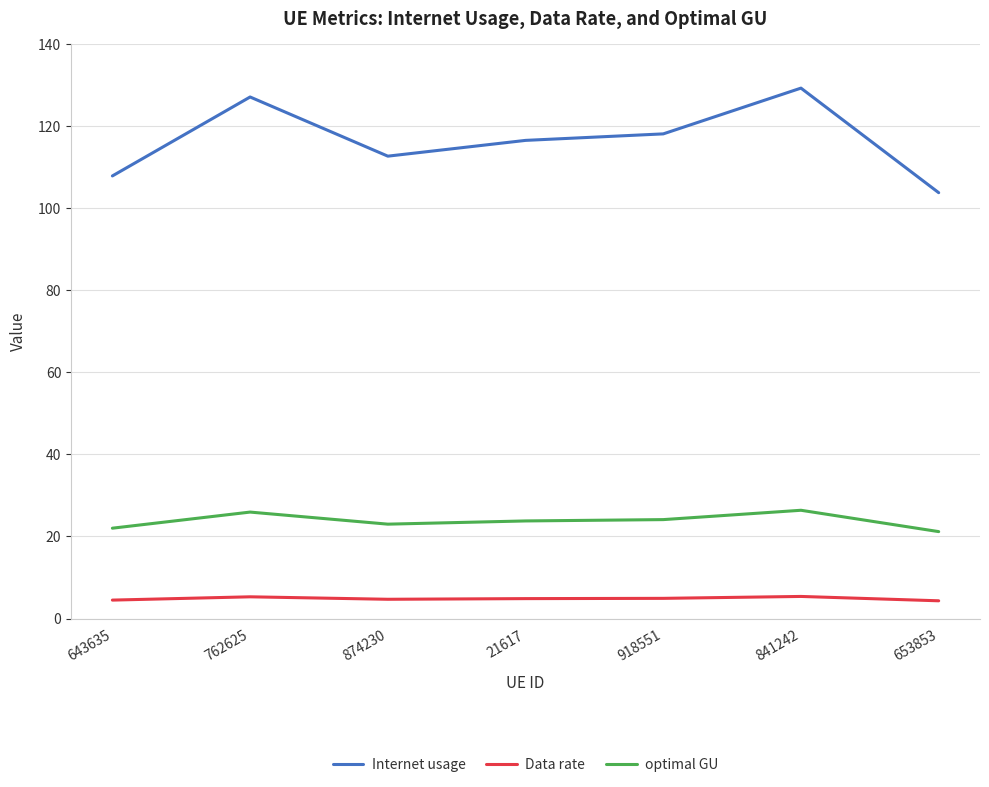

The value of Data rate at 653853 is 4.3. True or false?

True